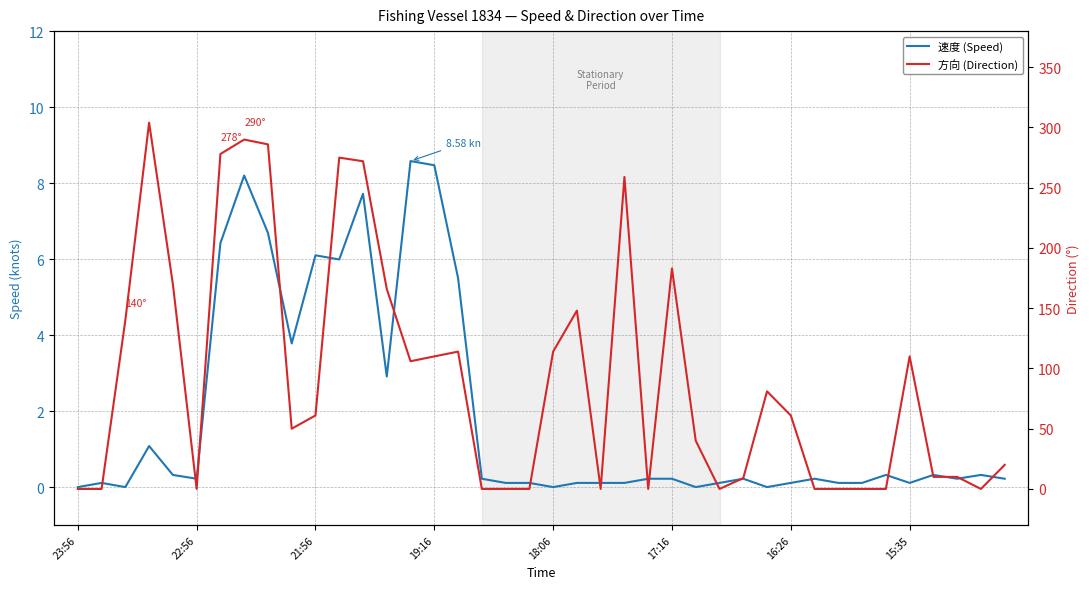

What is the difference between the second highest and second lowest values in the 方向 (Direction) series?

290.0